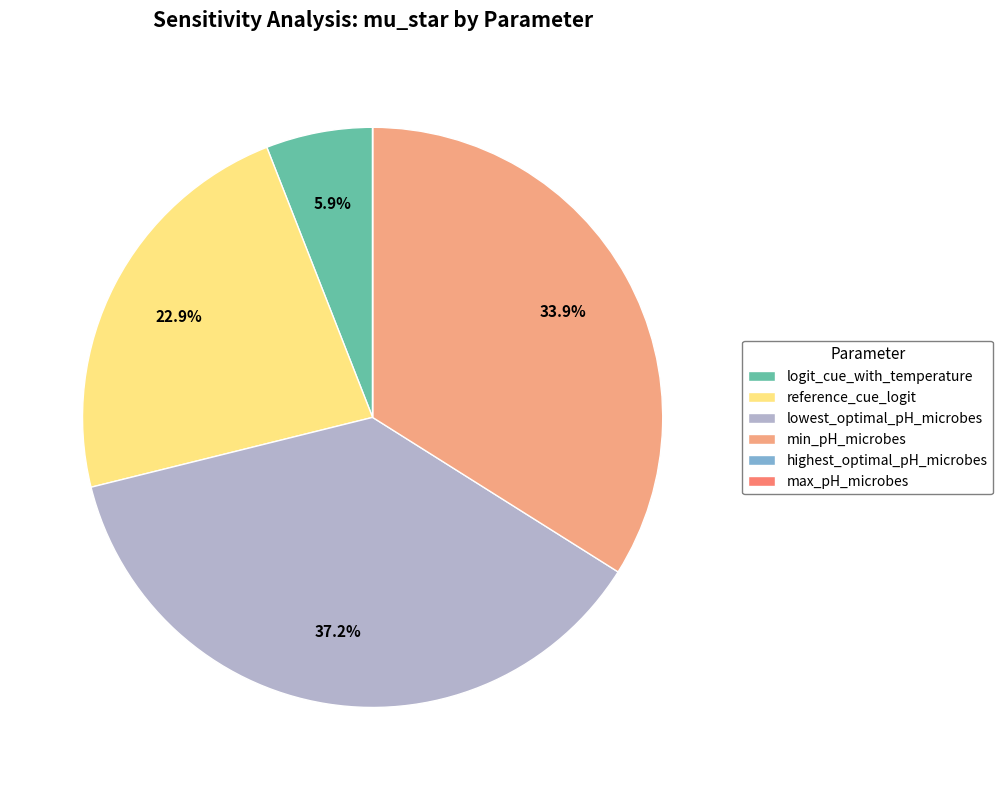

Is there a majority slice in this chart?

No